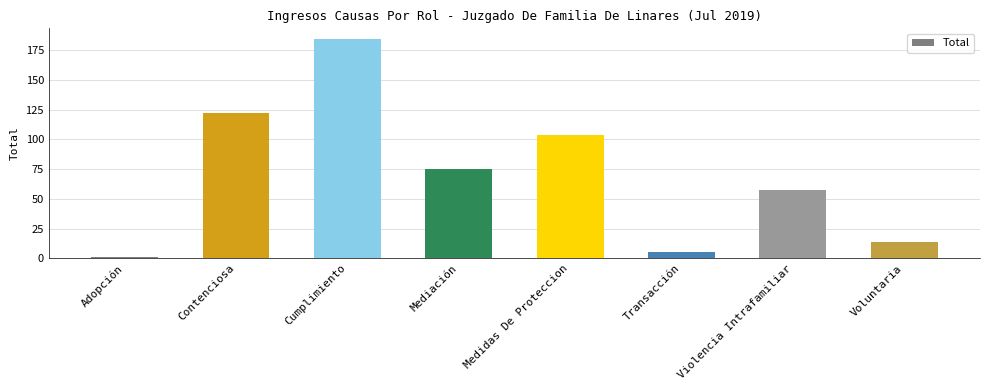

Where is the data nearest to the value 92?

Medidas De Proteccion